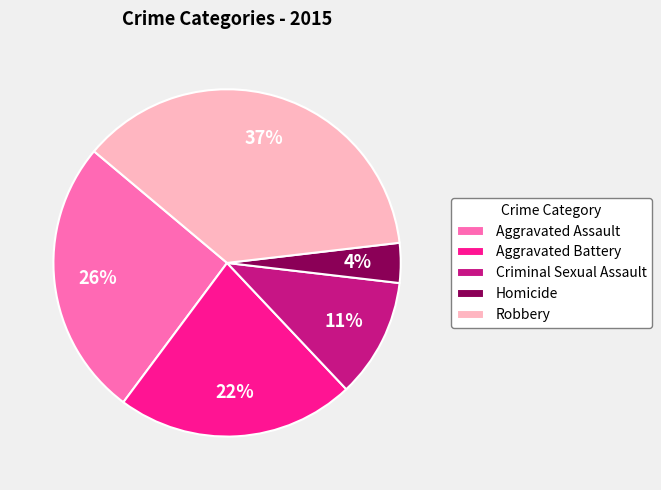

Which slice is the largest?

Robbery